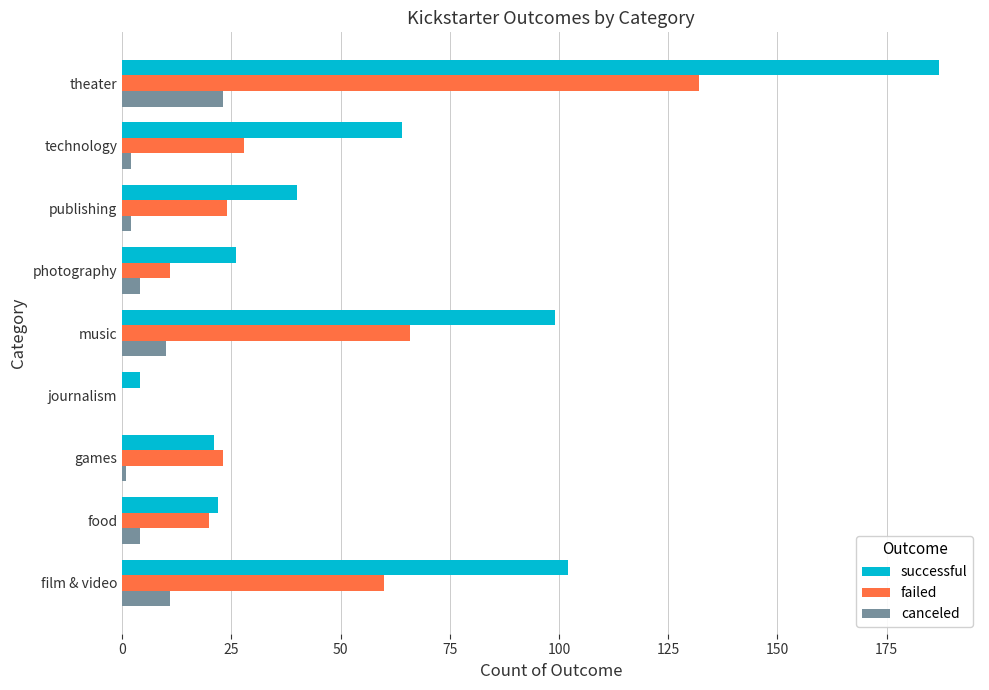

Which series changed the most between food and music?

successful